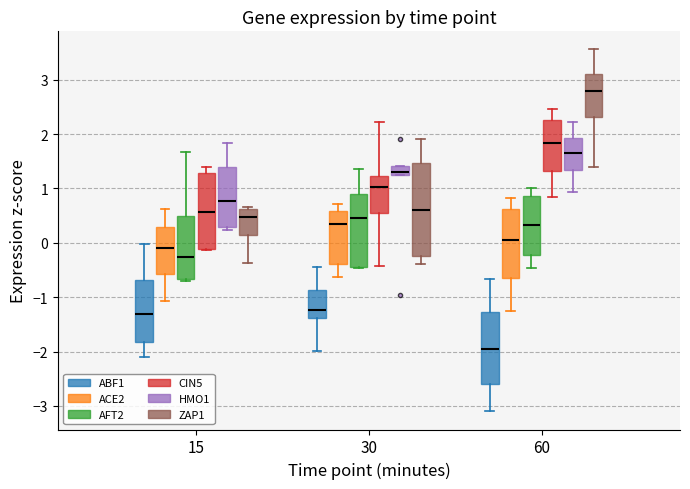

Where does the median line of the box for 60 (HMO1) sit on the y-axis? The values are not printed on the chart, so give them approximately, as read against the axis.

1.7